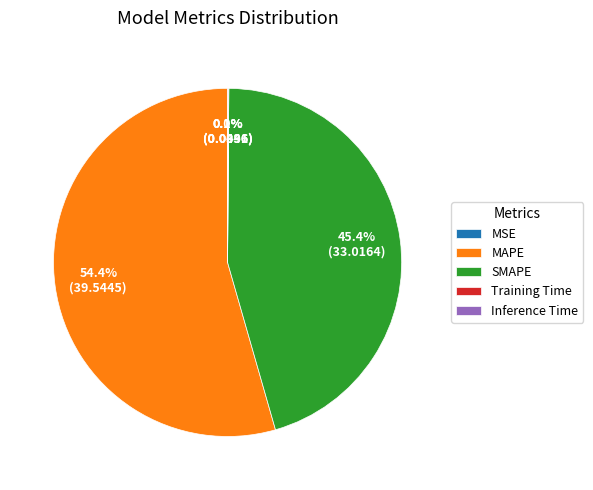

What percentage is NOT represented by SMAPE?

54.6%